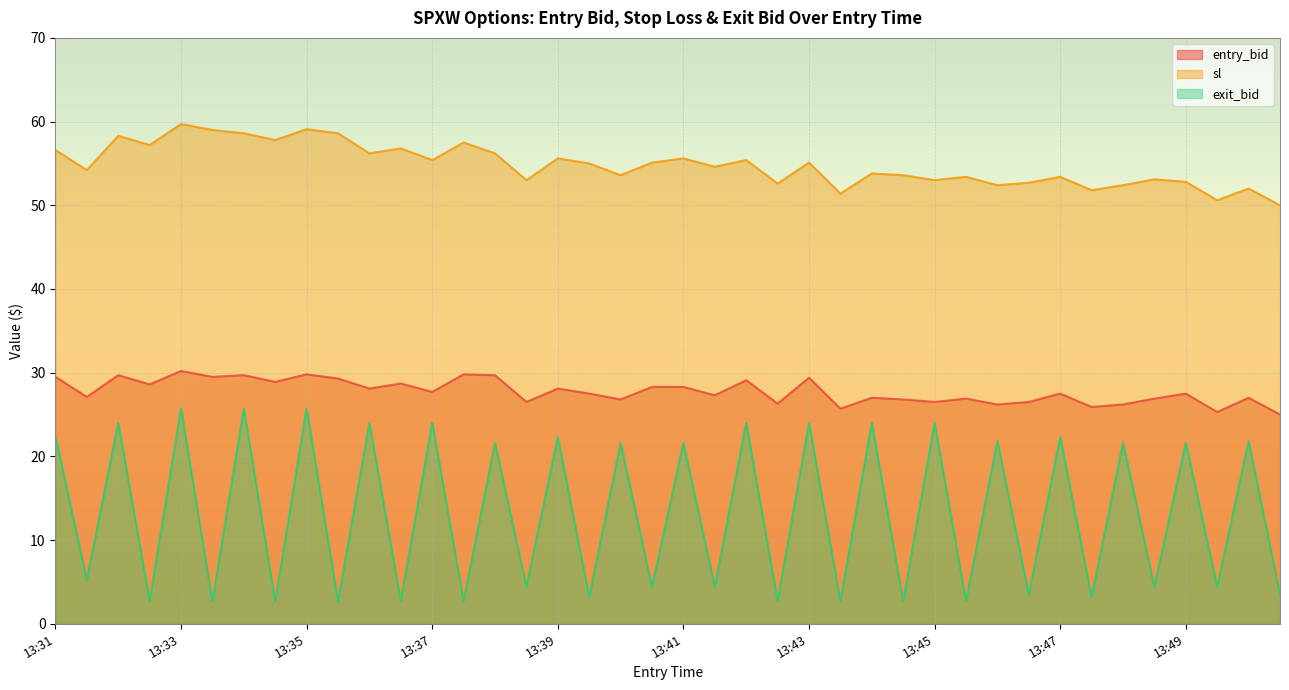

Rank the series by their average value, from highest to lowest.

sl, entry_bid, exit_bid